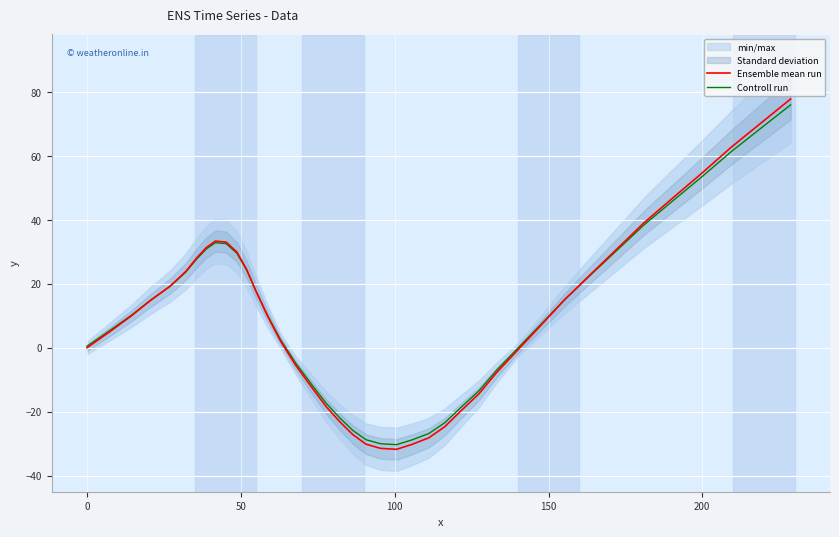

What is the difference between the maximum and second lowest values in the Controll run series?

106.1